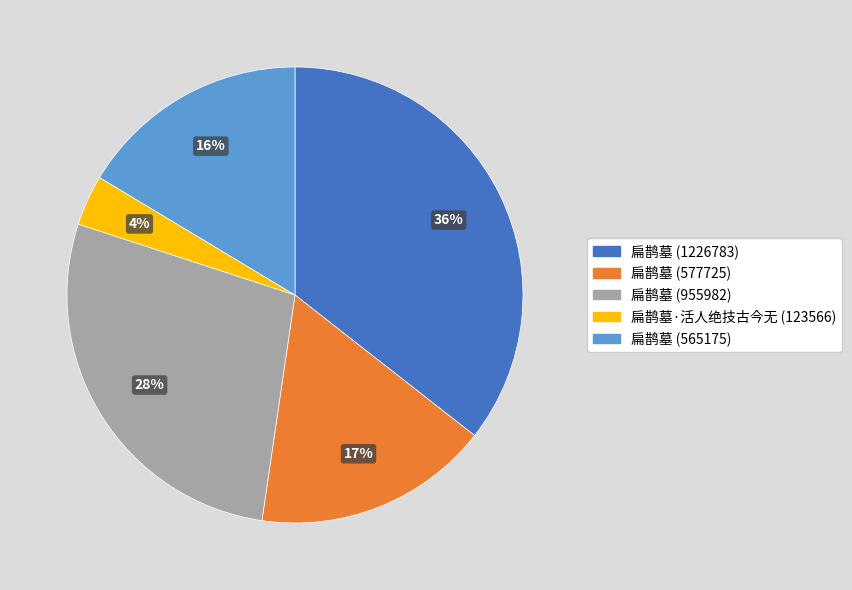

To the nearest percent, what is the average slice percentage?

20%